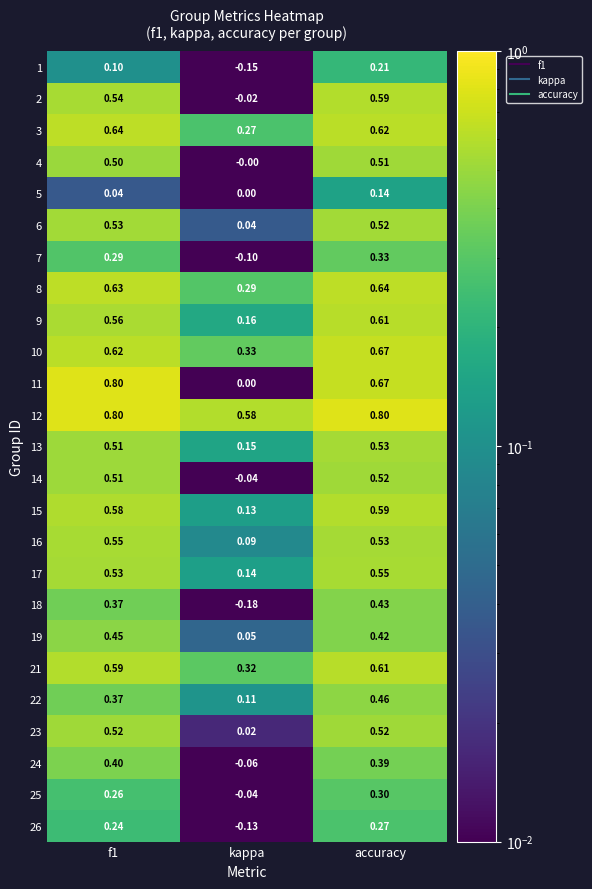

Is the value of 7 at accuracy greater than the value of 10 at f1?

No